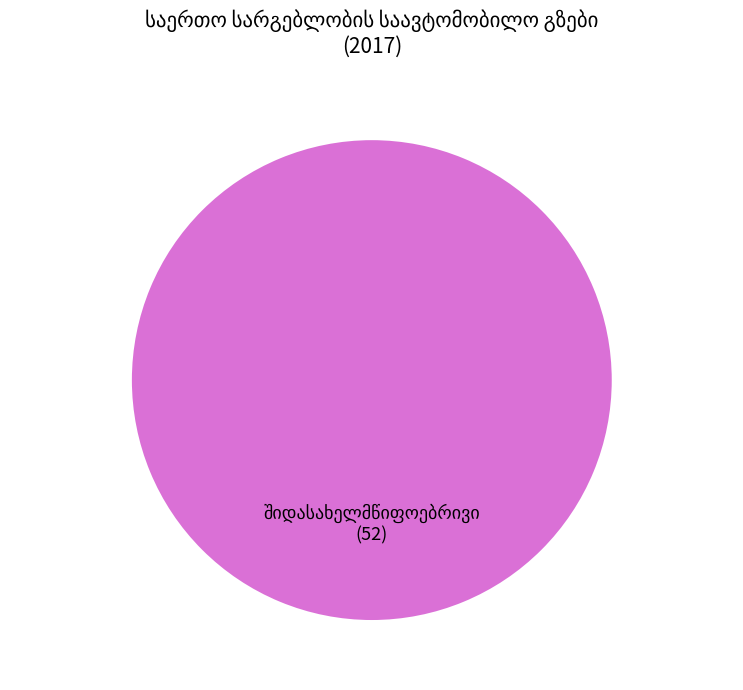

Is there a majority slice in this chart?

Yes